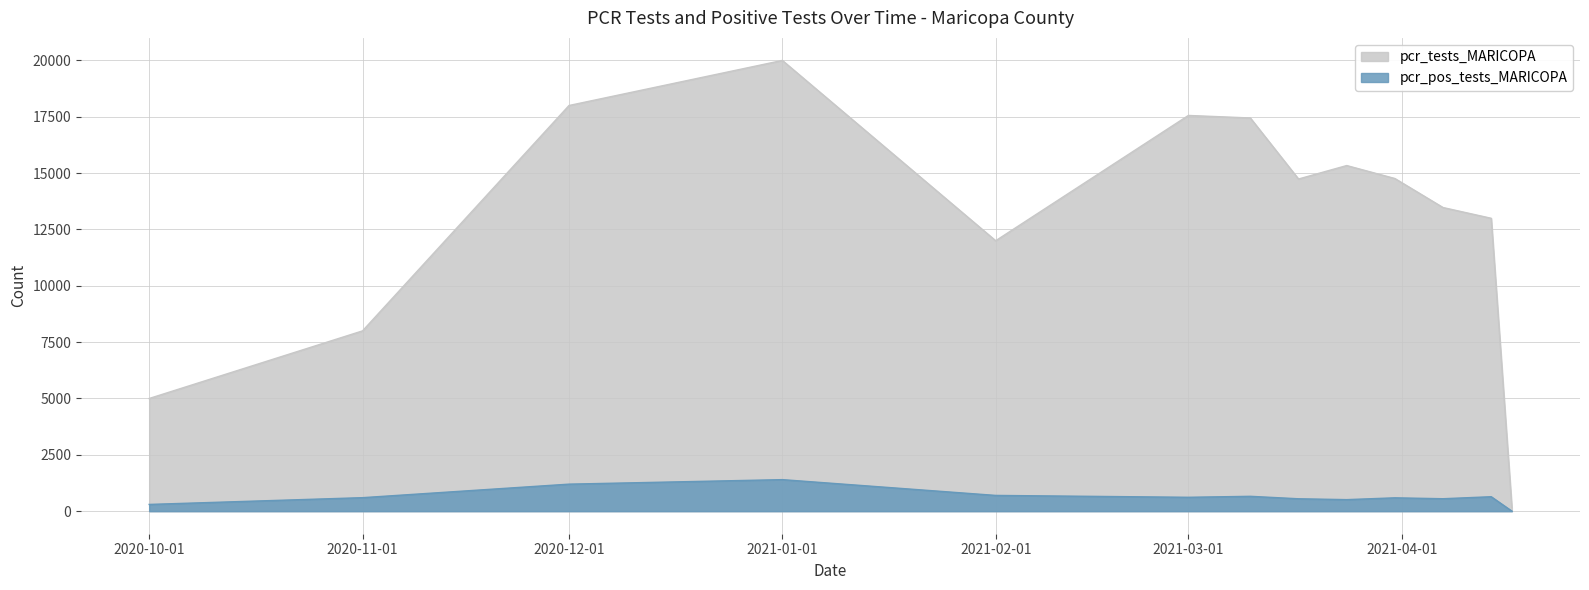

Which series changed the most between 2020-12-01 and 2021-04-07?

pcr_tests_MARICOPA